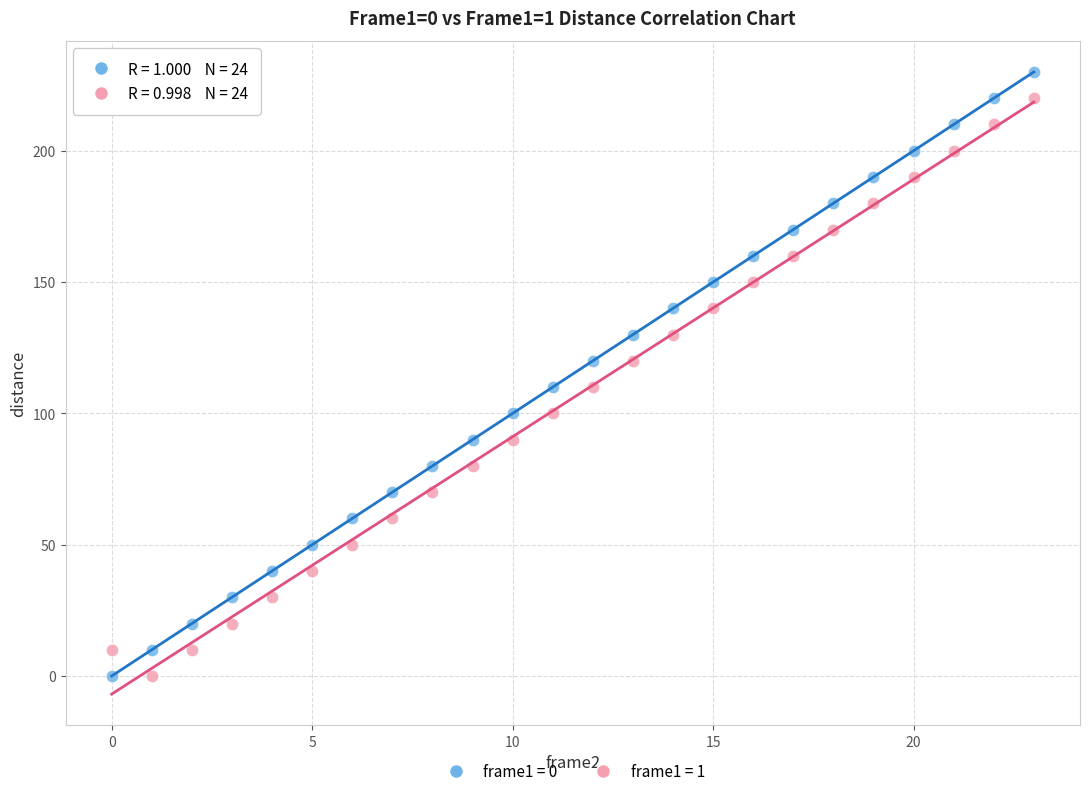

Across all data points, what is the range of Y values (max minus min)?

230